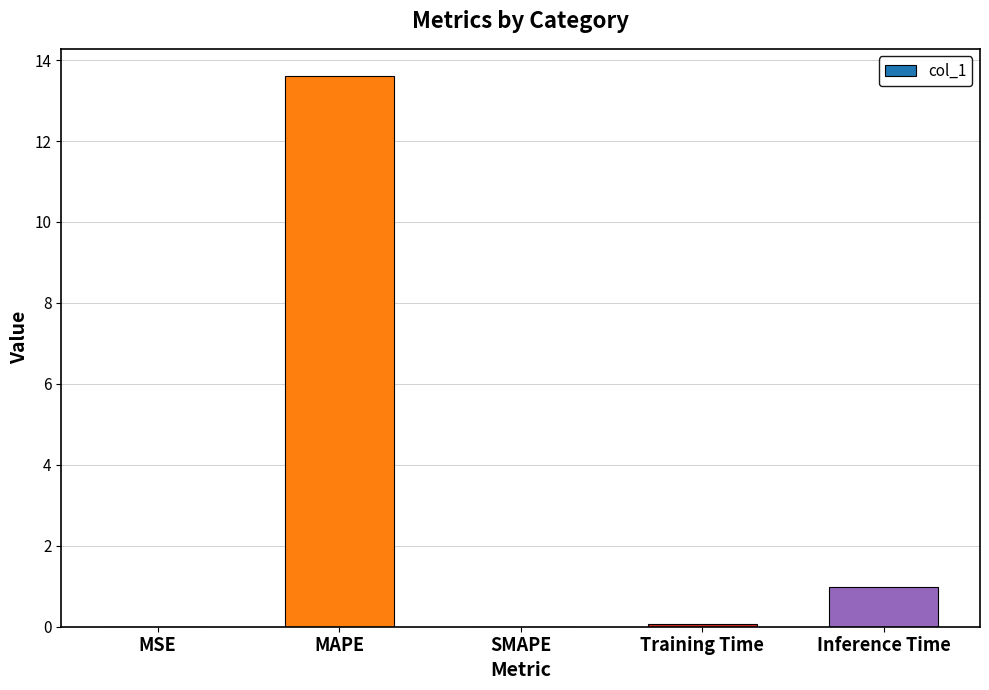

What is the change in value from MAPE to Training Time?

-13.5